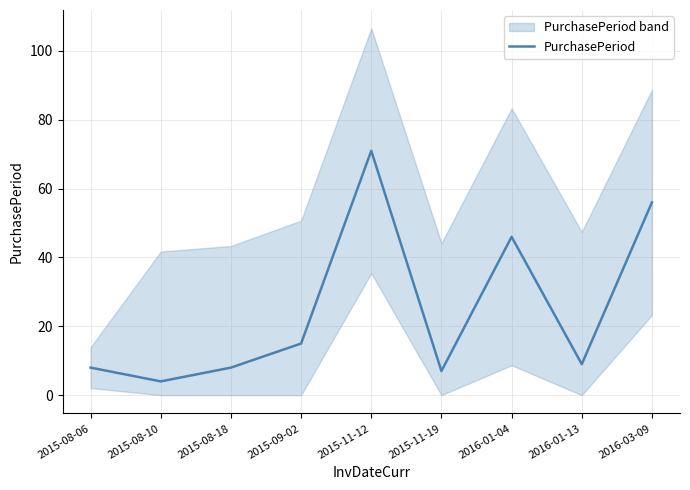

Reading left to right, transcribe all the data shown in this chart.

8	4	8	15	71	7	46	9	56